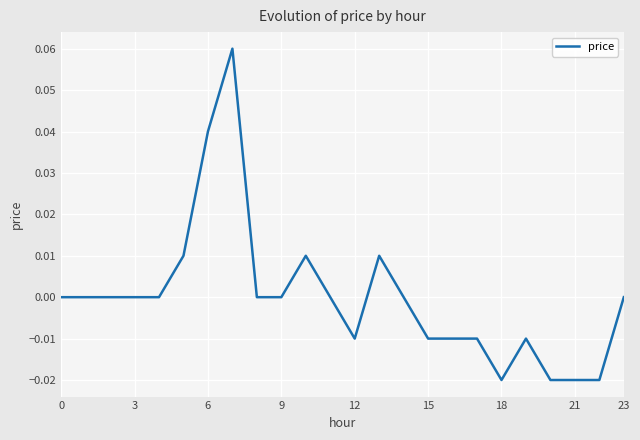

The chart shows a value of 0.0 at 0. True or false?

True